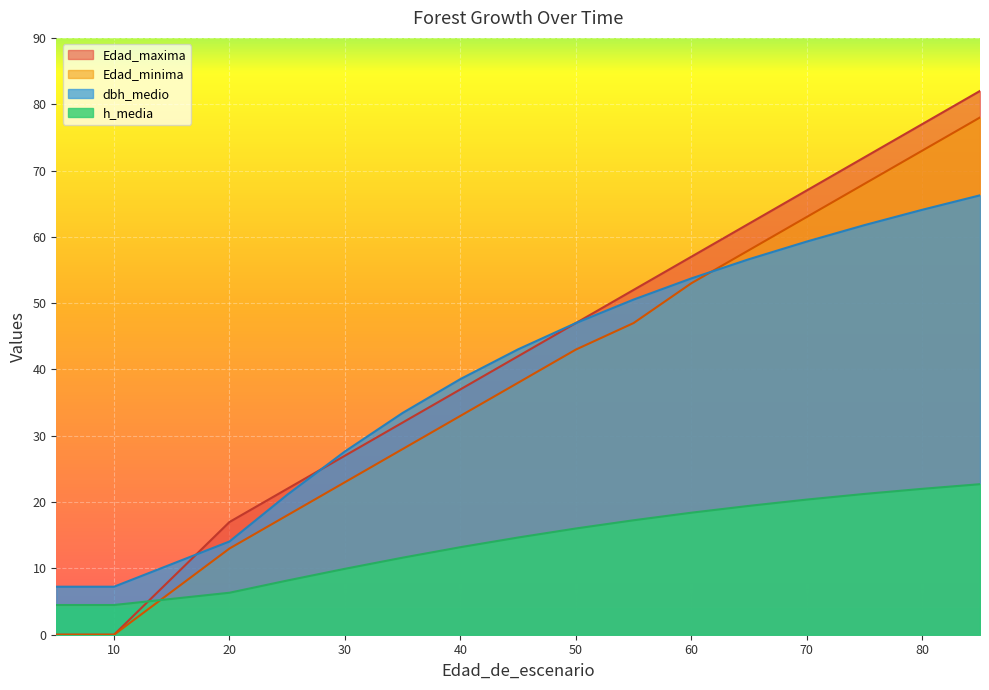

The h_media series shows 4.5 at 5. True or false?

True